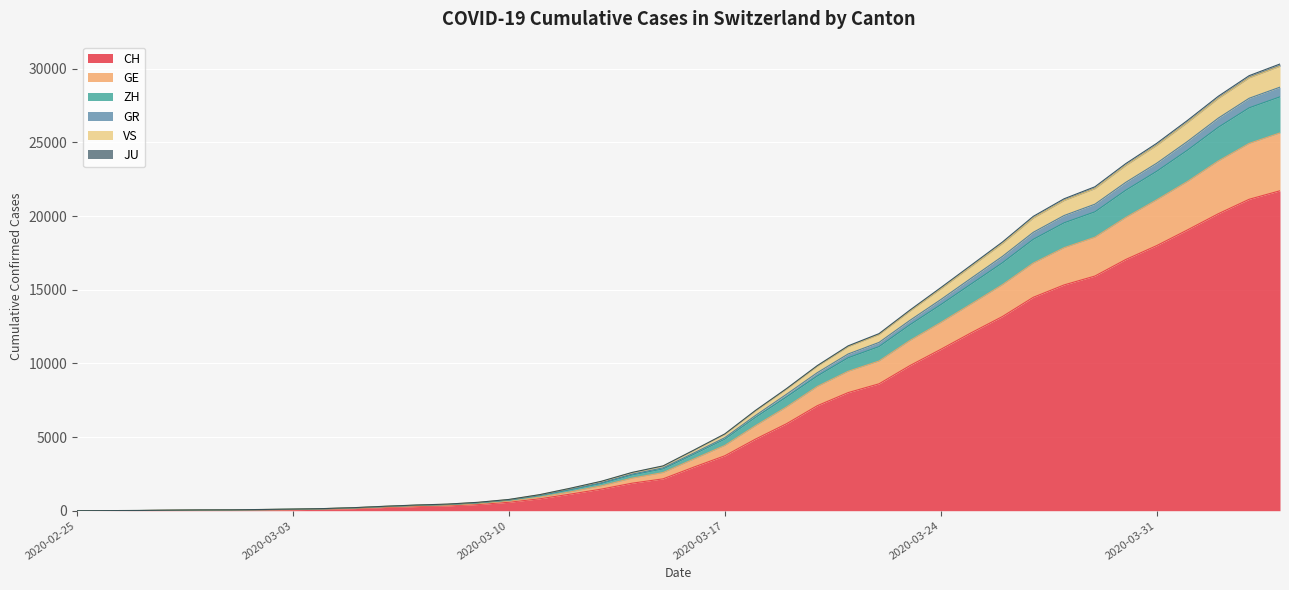

What is the value of the ZH point at the 30th from the left?

15803